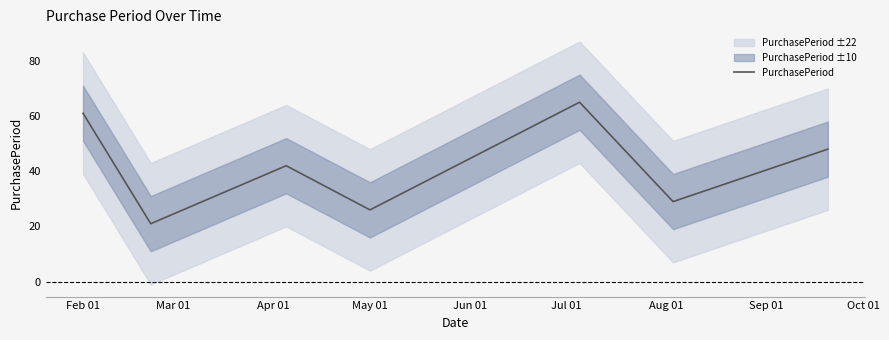

How many lines are shown in the chart?

1